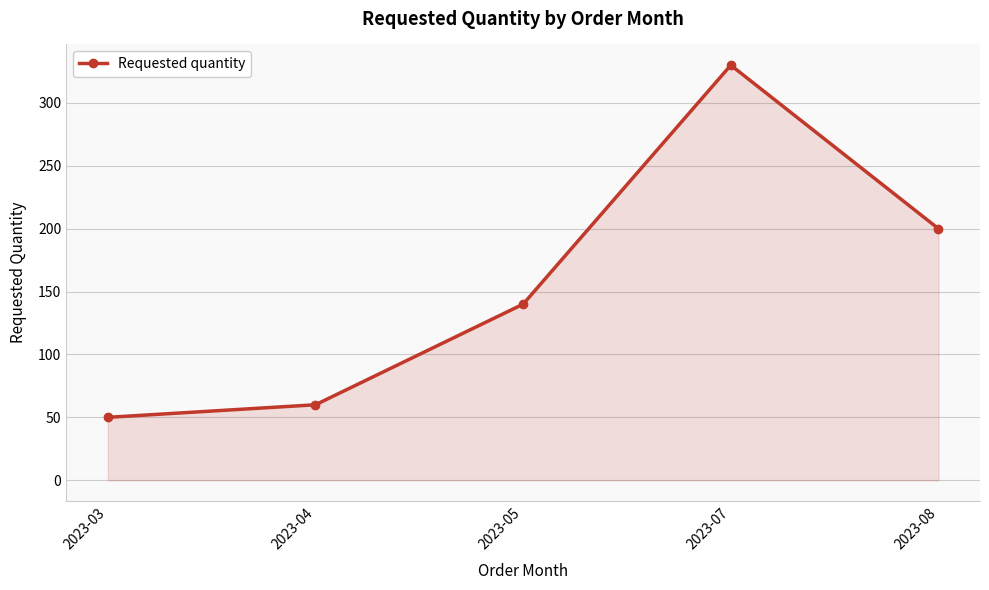

What is the difference between the maximum and minimum values?

280